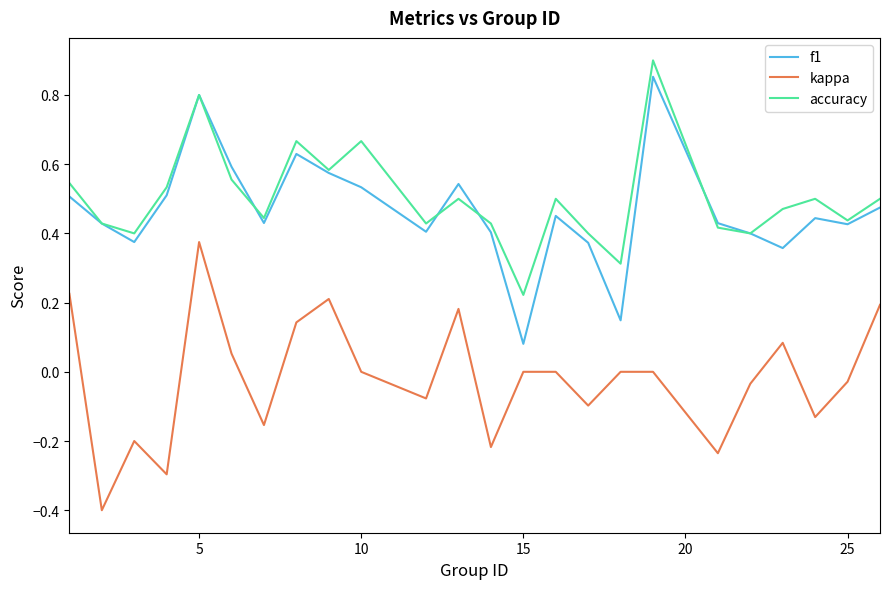

True or false: kappa and f1 intersect in this chart.

False